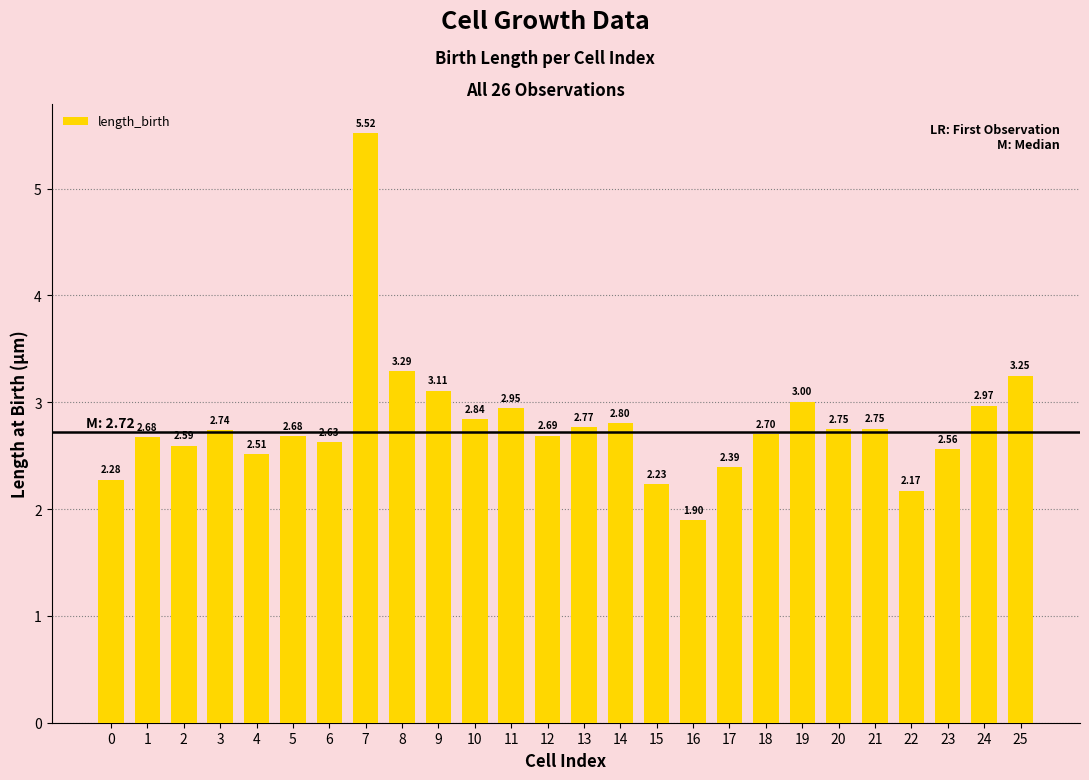

Approximately how many times larger is the value at 7 compared to 21?

2.0